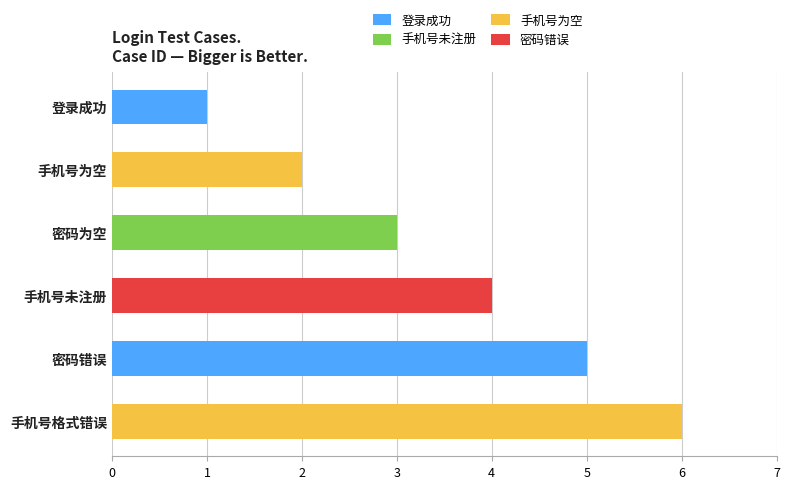

What is the smallest value displayed?

1